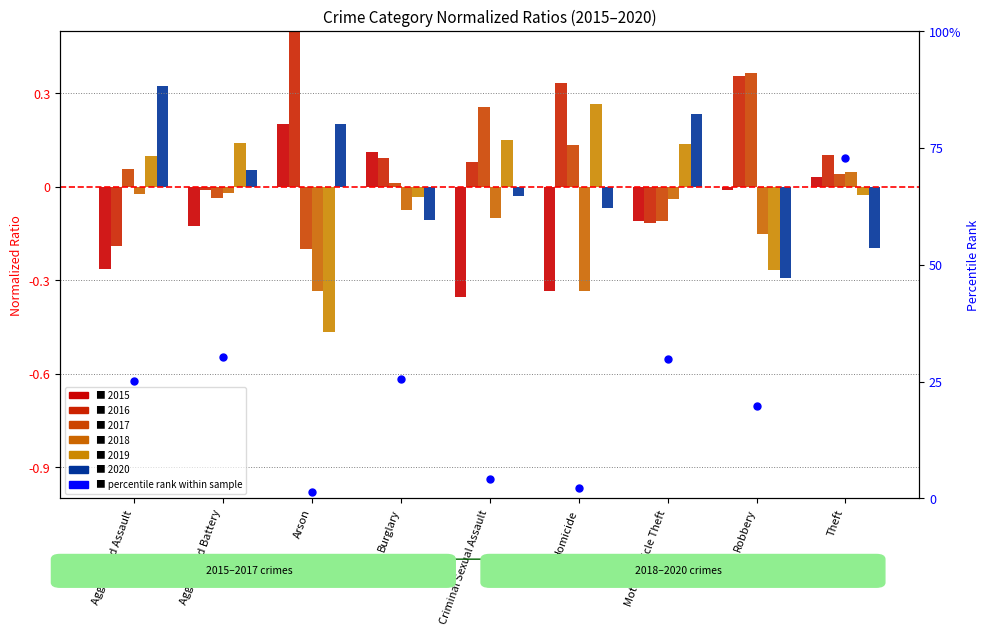

Approximately how many times larger is the value at Motor Vehicle Theft compared to Theft?

0.4